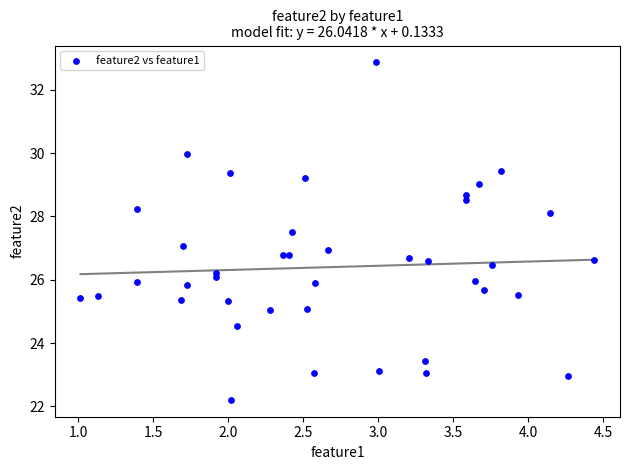

What is the range of Y values (max minus min)?

10.7